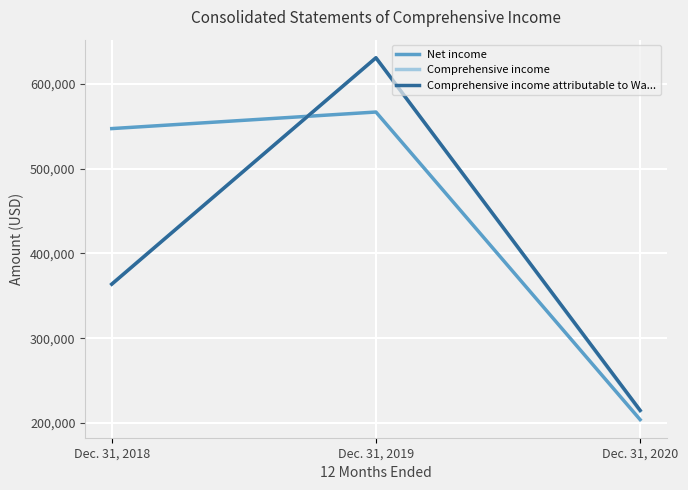

Reading left to right, transcribe all the data shown in this chart.

Net income: Dec. 31, 2018=547154	Dec. 31, 2019=566681	Dec. 31, 2020=203992
Comprehensive income: Dec. 31, 2018=363955	Dec. 31, 2019=630504	Dec. 31, 2020=214304
Comprehensive income attributable to Wa...: Dec. 31, 2018=363672	Dec. 31, 2019=630664	Dec. 31, 2020=214989